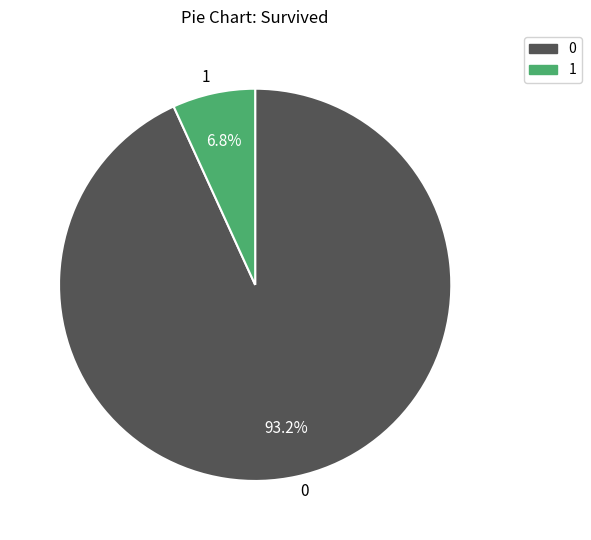

Do 1 and 0 together represent more than half of the pie?

Yes